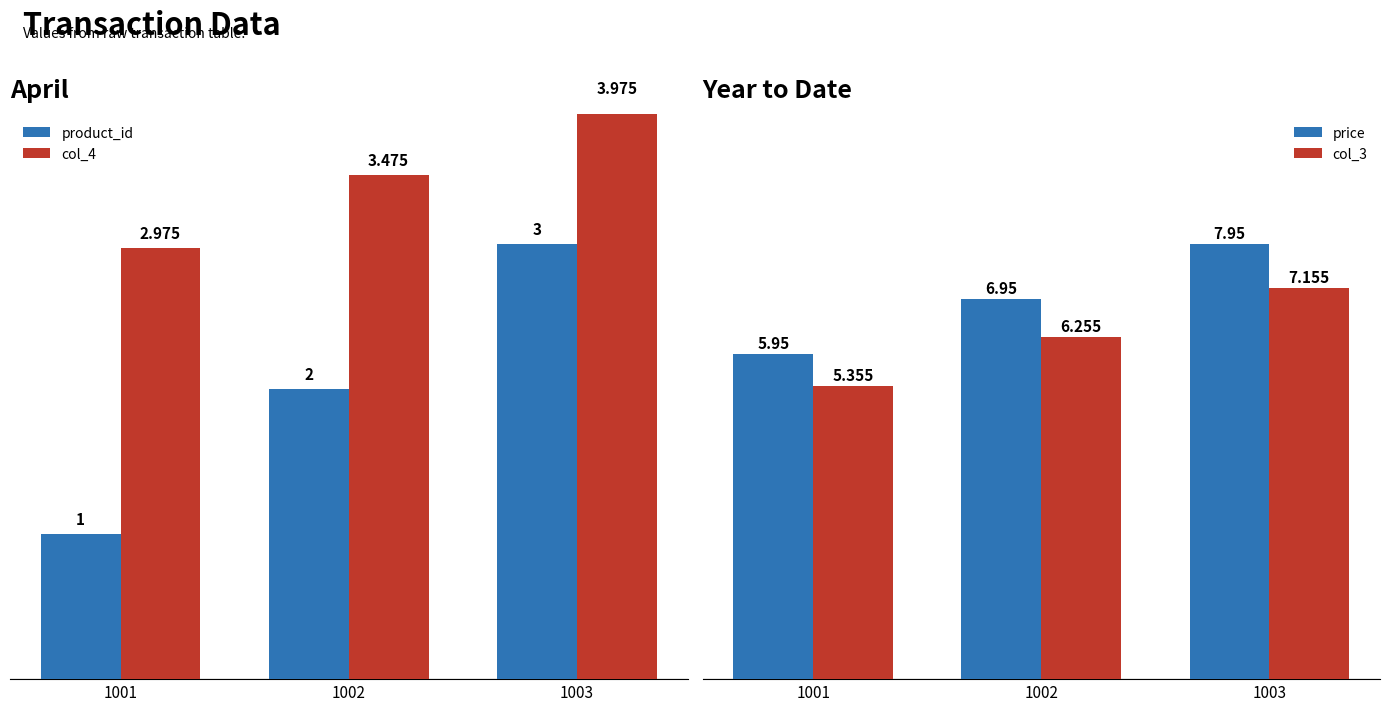

At 1003, list the series in order from smallest to largest.

product_id, col_4, col_3, price